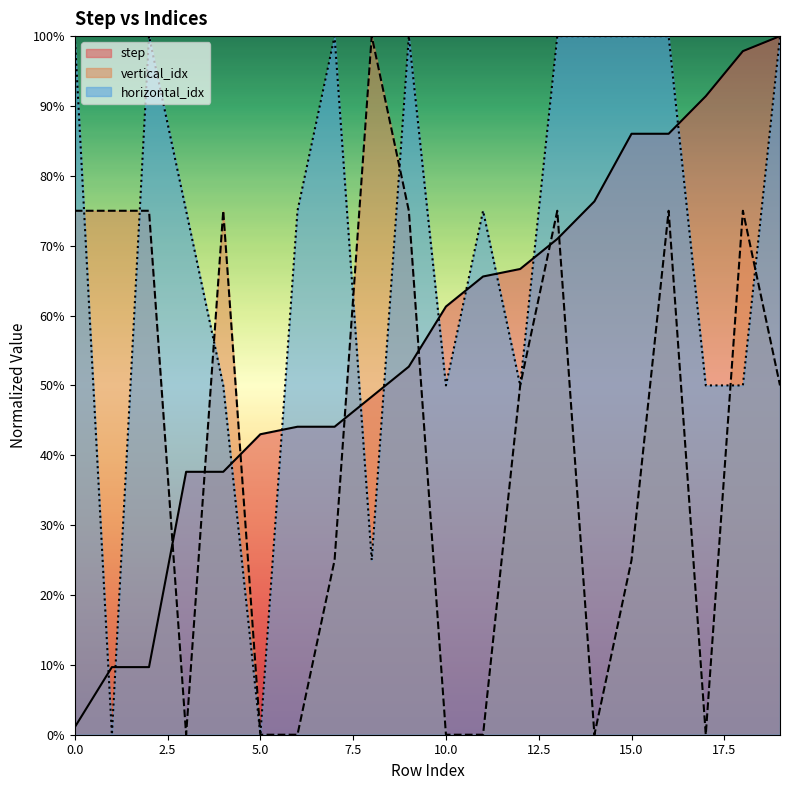

Rank the series by their average value, from highest to lowest.

horizontal_idx, step, vertical_idx